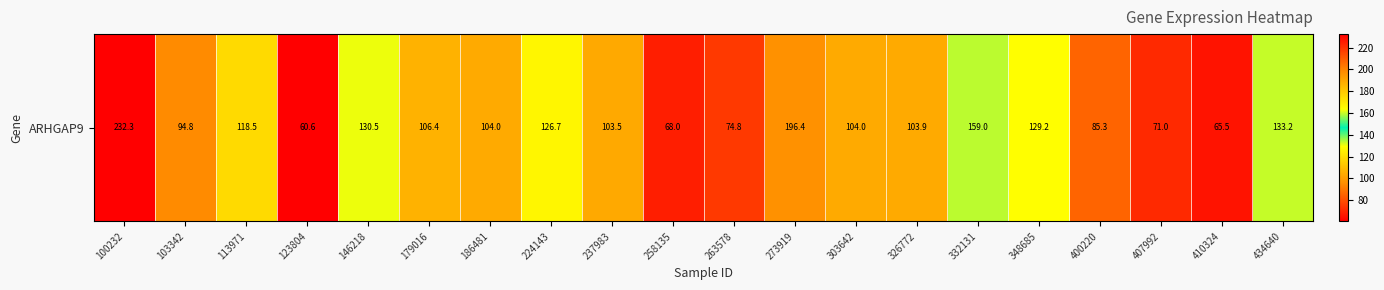

How many values exceed 103?

13